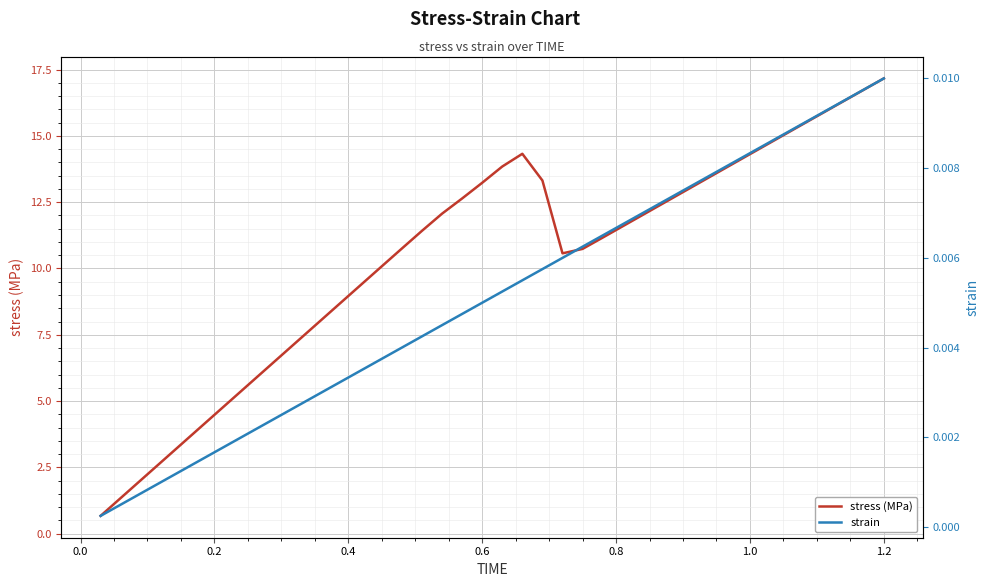

True or false: strain has more than 1 interior local peaks.

False